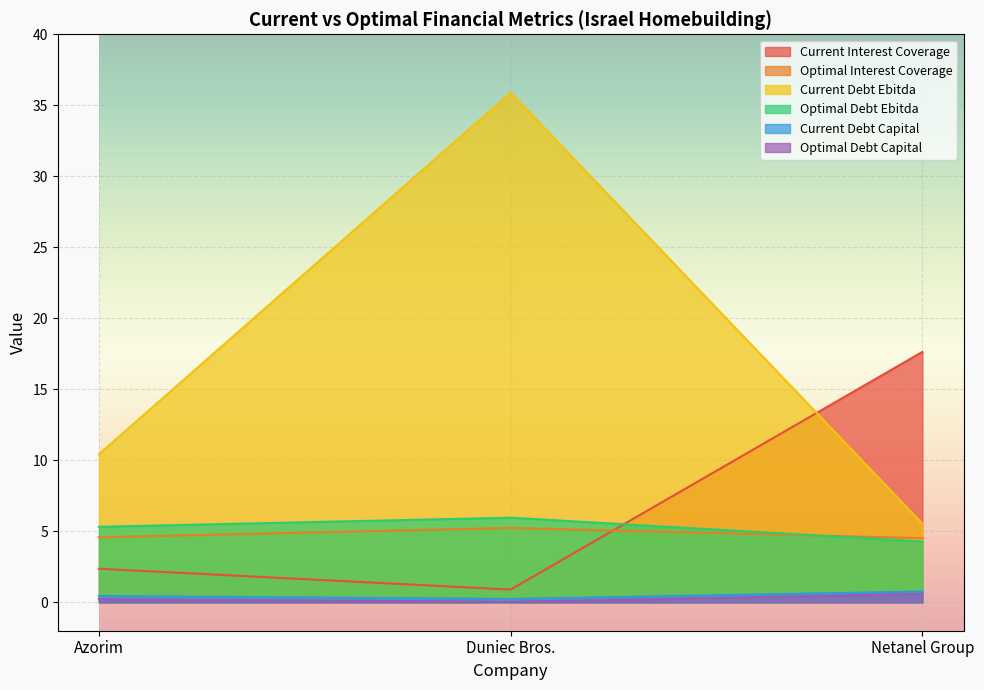

Count the optimal_debt_ebitda values in the range 4 to 5.

1